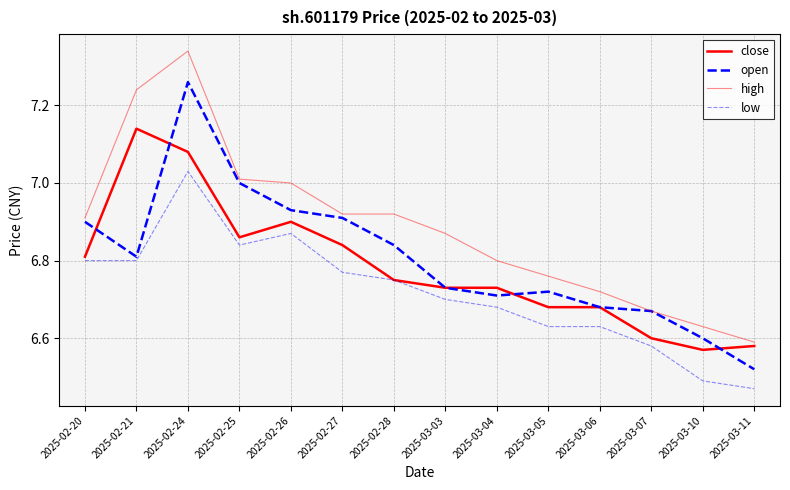

True or false: open and high intersect in this chart.

False